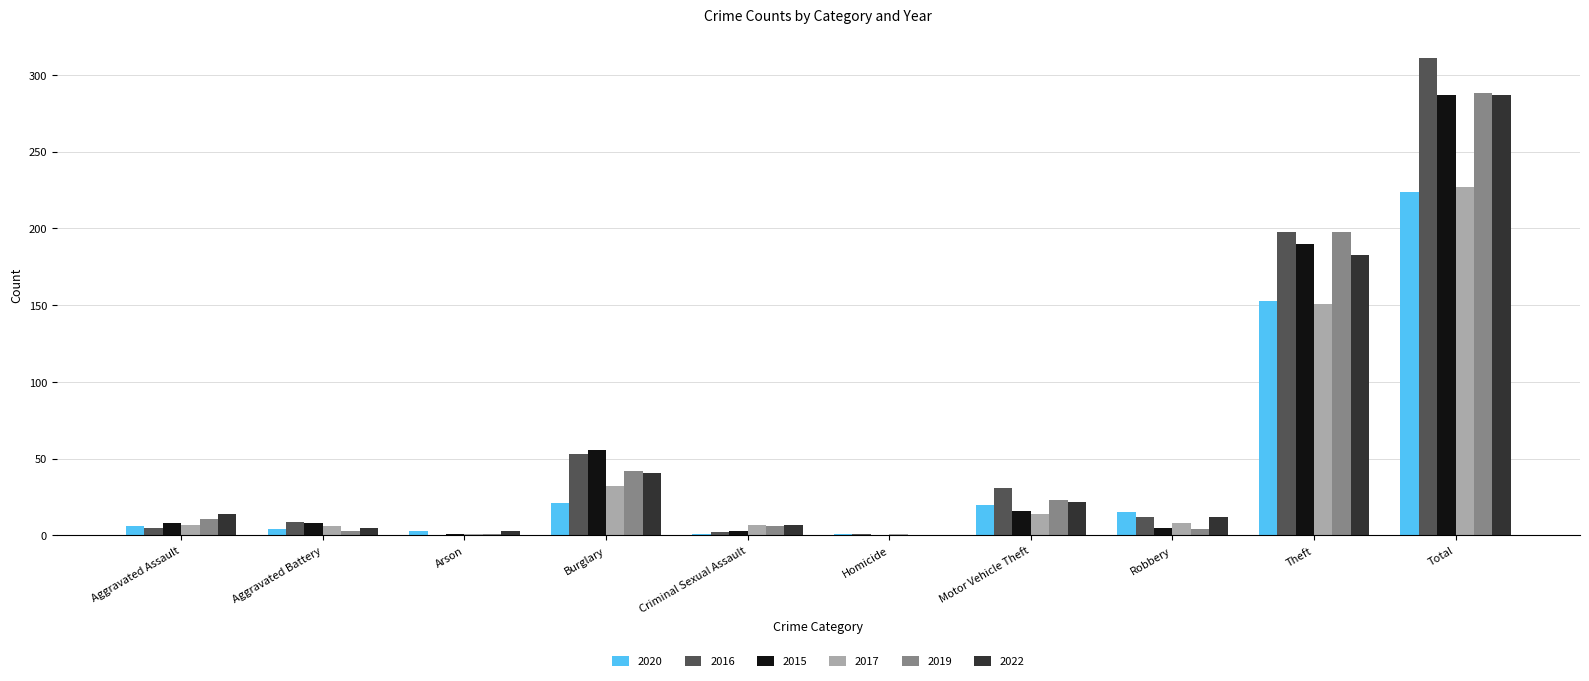

How many data points does each series have?

10